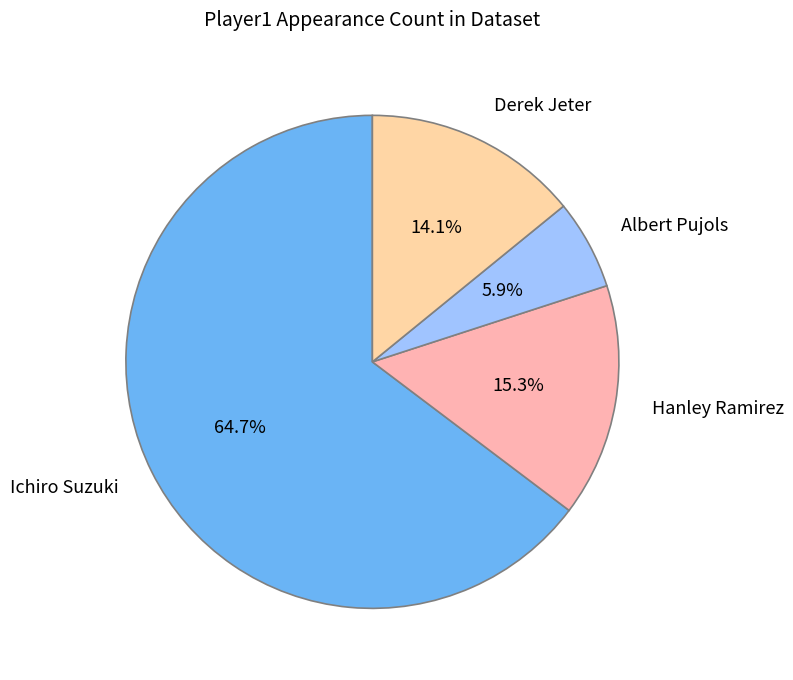

To the nearest percent, what percentage of the pie is Derek Jeter?

14%